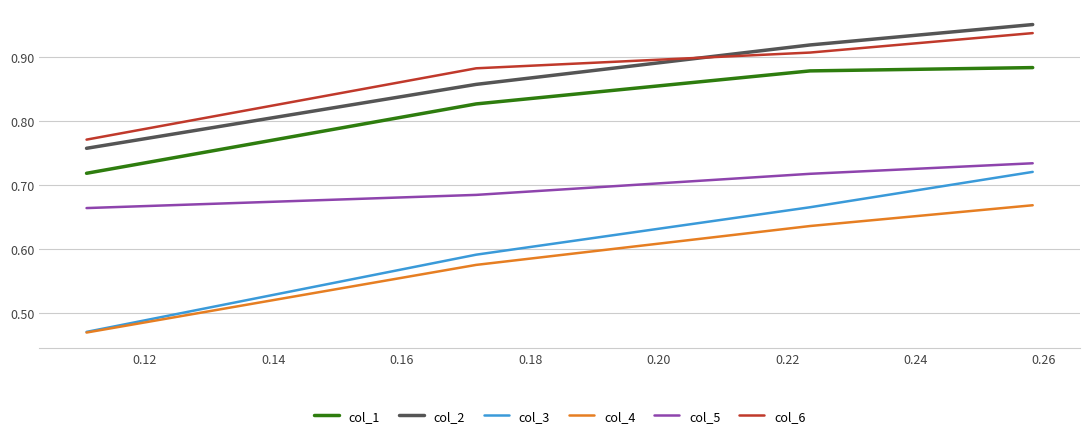

How many categories are shown in the chart?

4